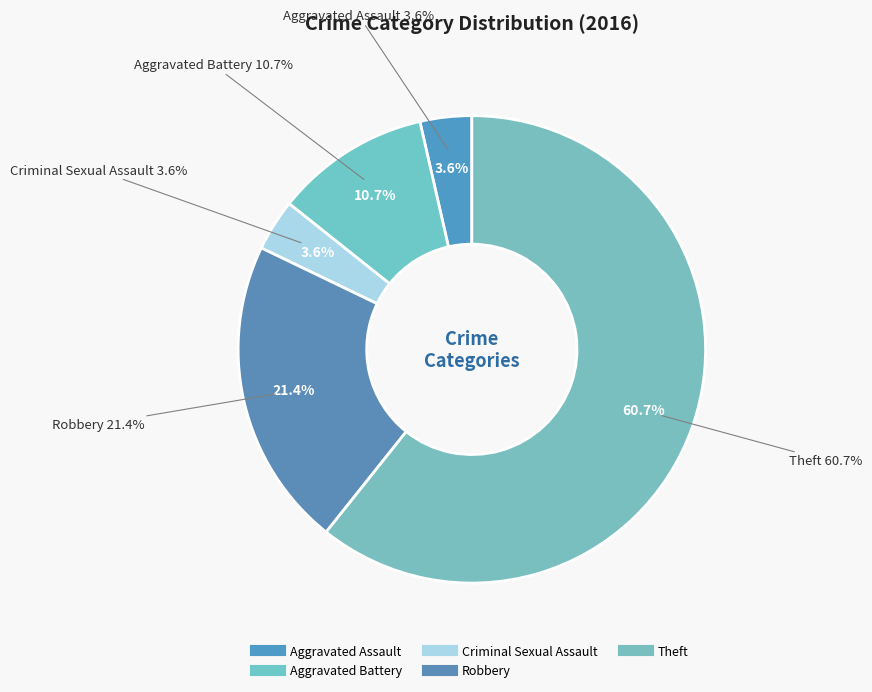

True or false: Theft accounts for 66% of the total.

False